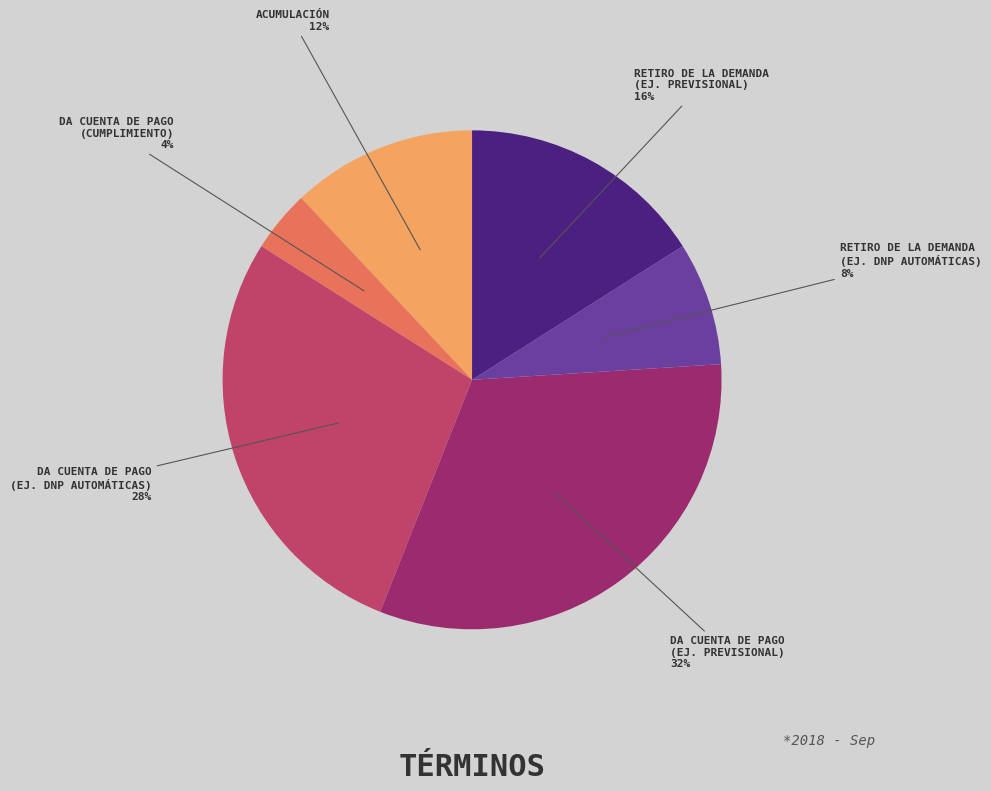

To the nearest percent, what is the difference between the largest and smallest slice percentages?

28%